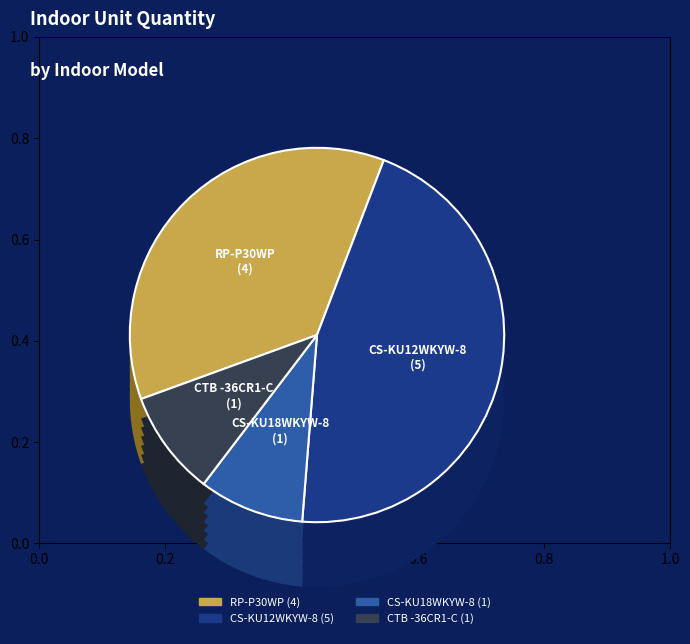

What is the smallest slice in the pie chart?

CS-KU18WKYW-8